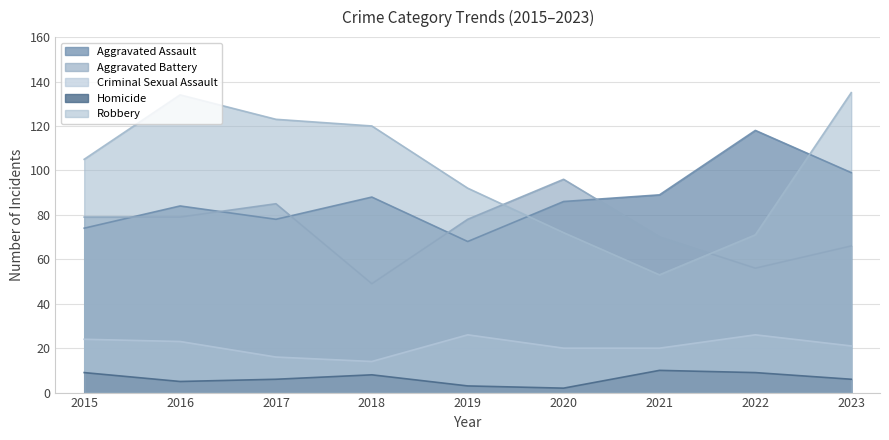

Reading left to right, list all the values displayed in this chart.

Aggravated Assault: 2015=74	2016=84	2017=78	2018=88	2019=68	2020=86	2021=89	2022=118	2023=99
Aggravated Battery: 2015=79	2016=79	2017=85	2018=49	2019=78	2020=96	2021=70	2022=56	2023=66
Criminal Sexual Assault: 2015=24	2016=23	2017=16	2018=14	2019=26	2020=20	2021=20	2022=26	2023=21
Homicide: 2015=9	2016=5	2017=6	2018=8	2019=3	2020=2	2021=10	2022=9	2023=6
Robbery: 2015=105	2016=134	2017=123	2018=120	2019=92	2020=72	2021=53	2022=71	2023=135